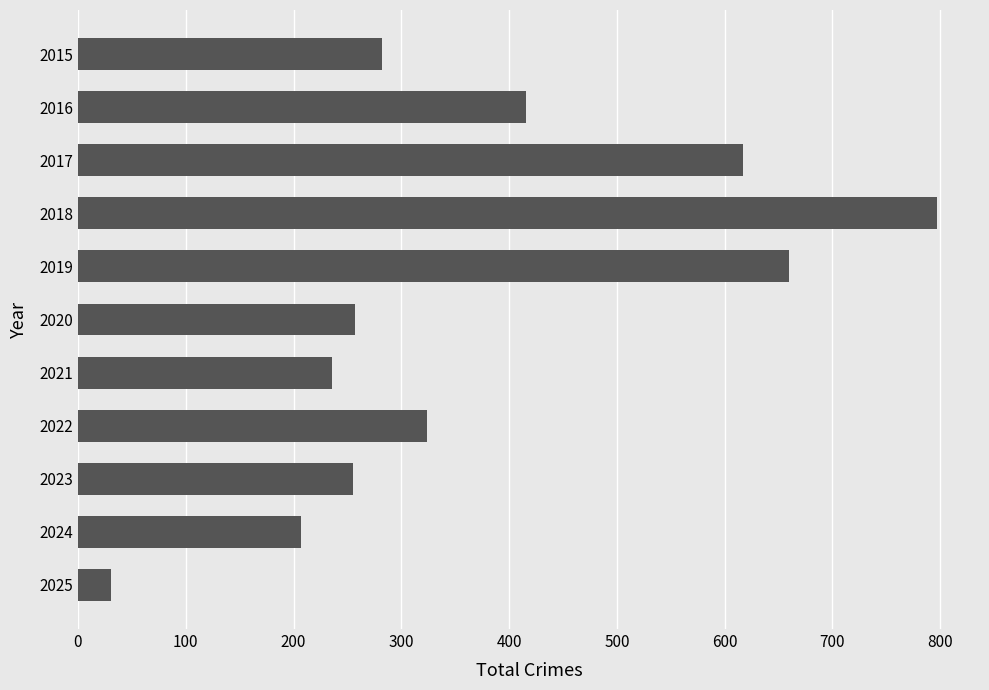

How many bars are there in total?

11